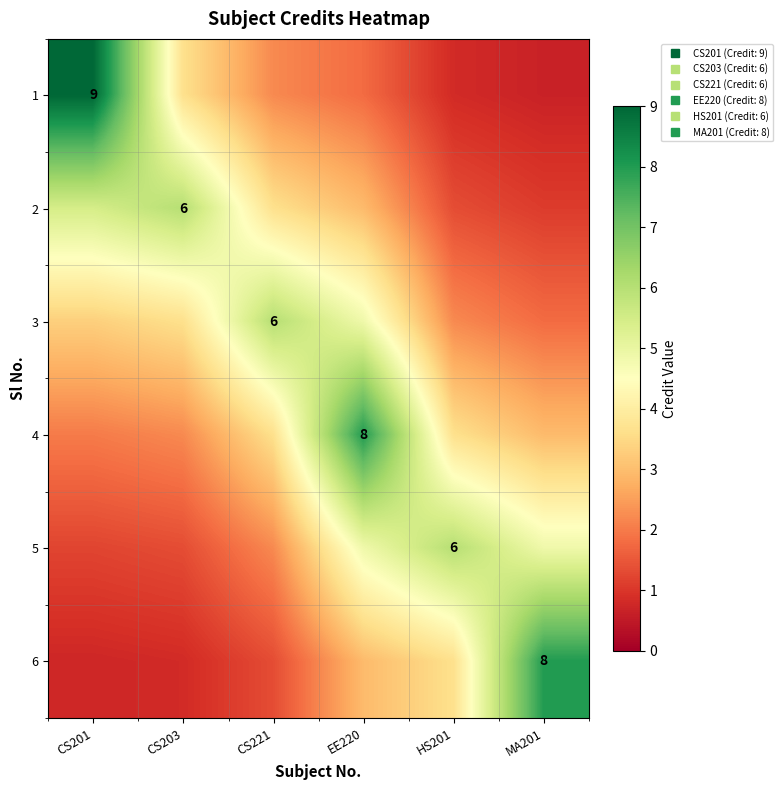

Where is 1 nearest to the value 4?

CS203